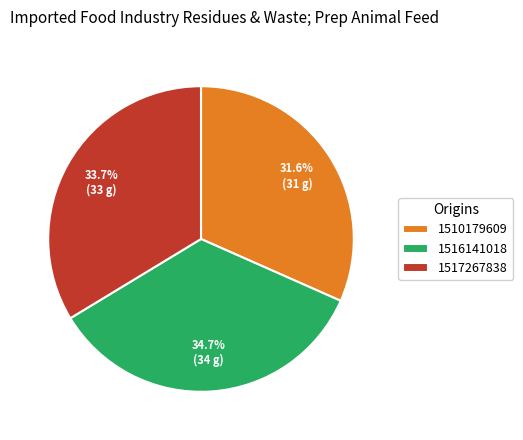

Is 1510179609 the majority of the pie?

No